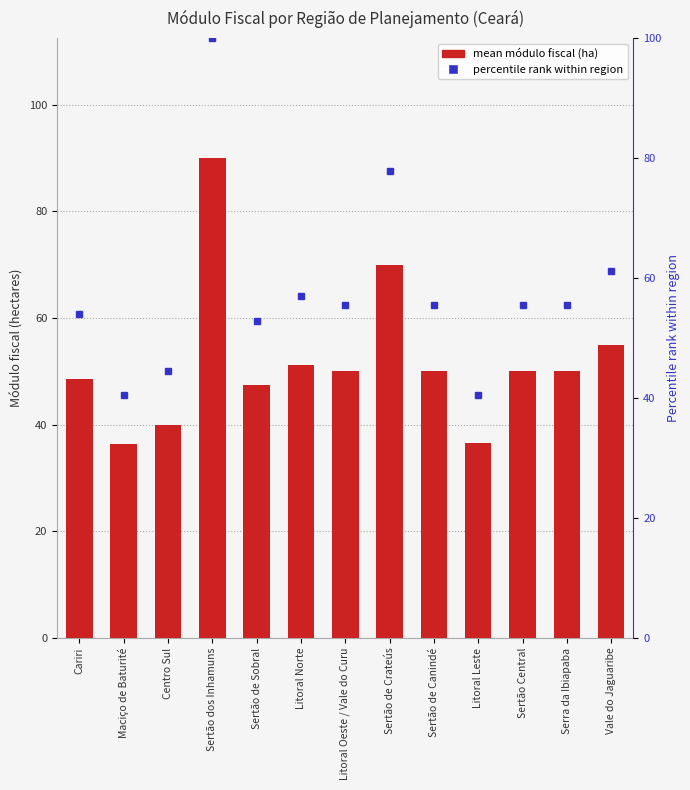

What is the difference between the maximum and minimum values?

53.6